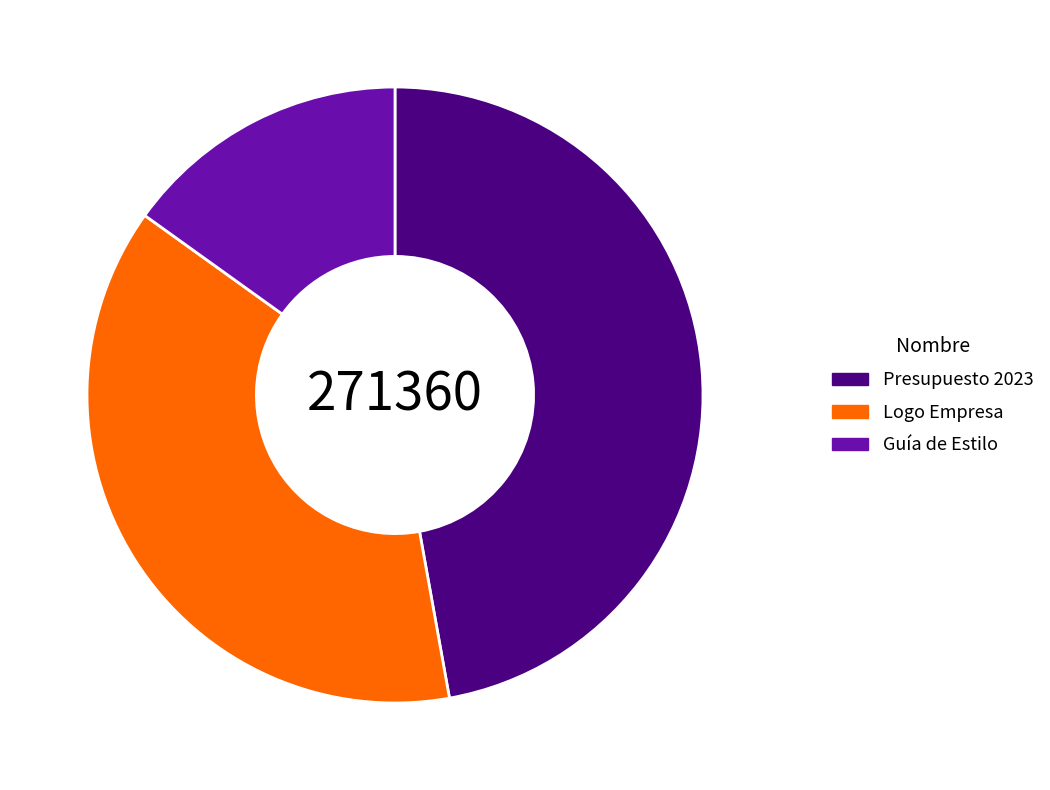

Is it true that Guía de Estilo is 10% of the pie?

False